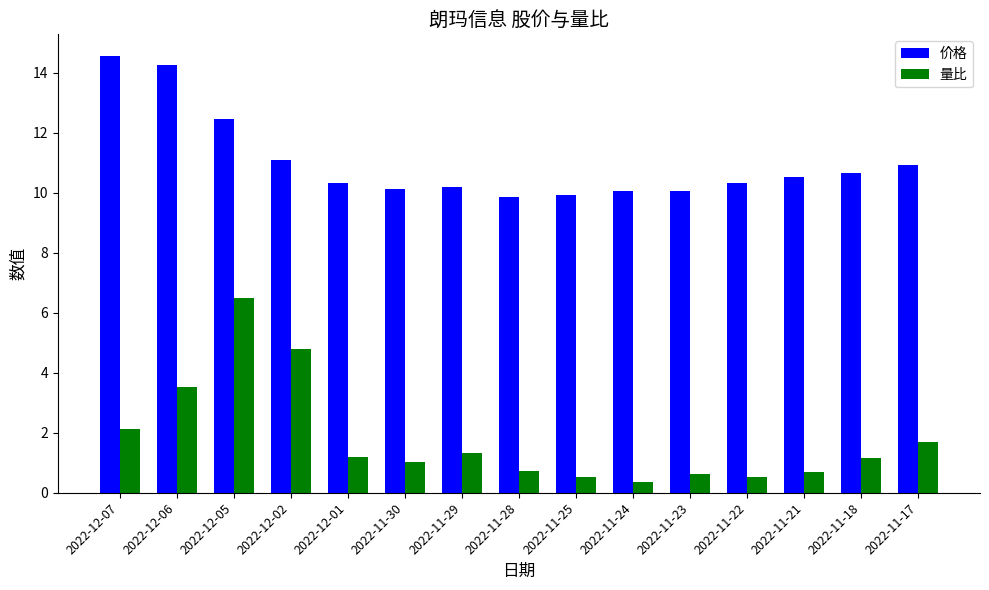

What position from the right is 2022-11-30?

10